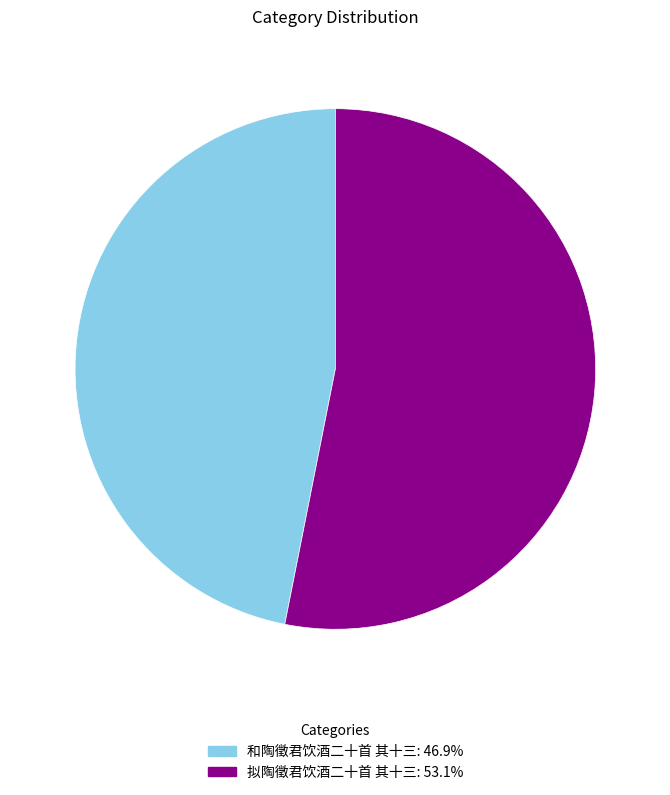

Which has a higher value, 和陶徵君饮酒二十首 其十三 or 拟陶徵君饮酒二十首 其十三?

拟陶徵君饮酒二十首 其十三